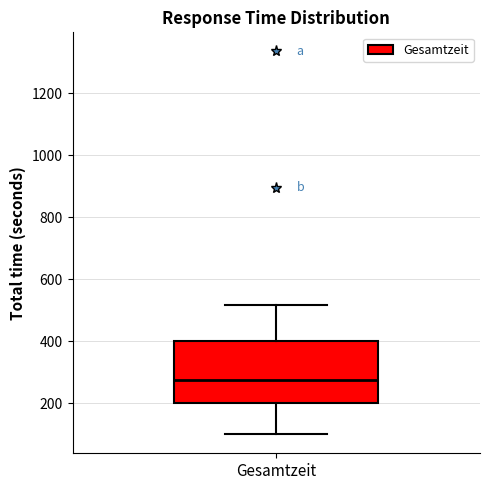

Read this box plot against the y-axis: the position of the median line, the range covered by the box, and the ends of both whiskers. The values are not printed on the chart, so give them approximately, as read against the axis.

median 280, box 200 to 400, whiskers 100 to 520